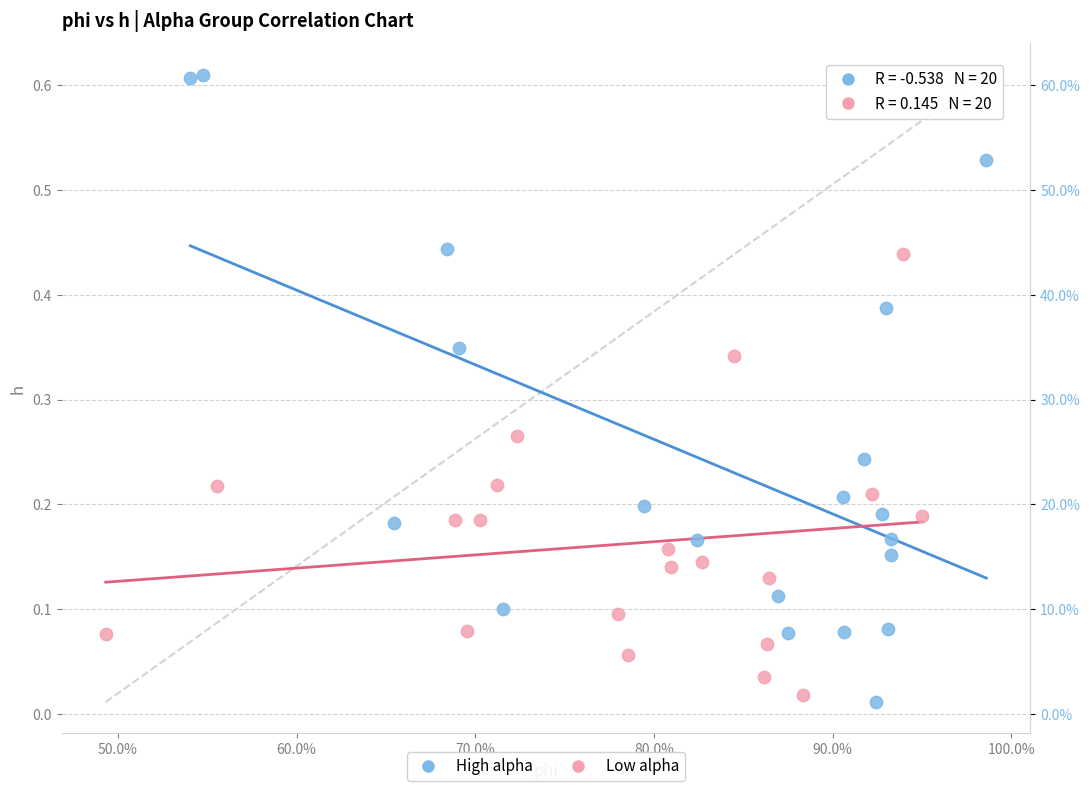

Which series has the widest spread of Y values?

High alpha